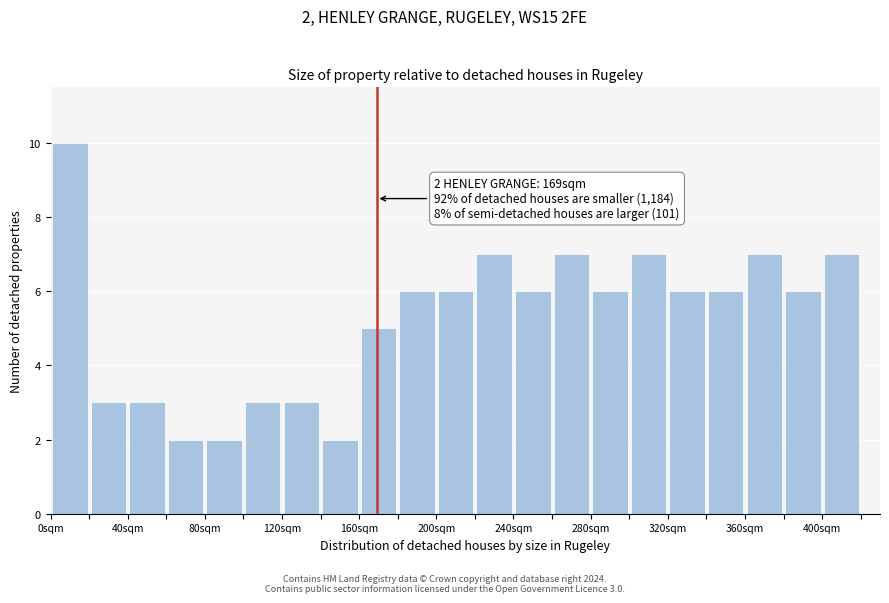

Which range on the x-axis has the tallest bar?

0 to 20